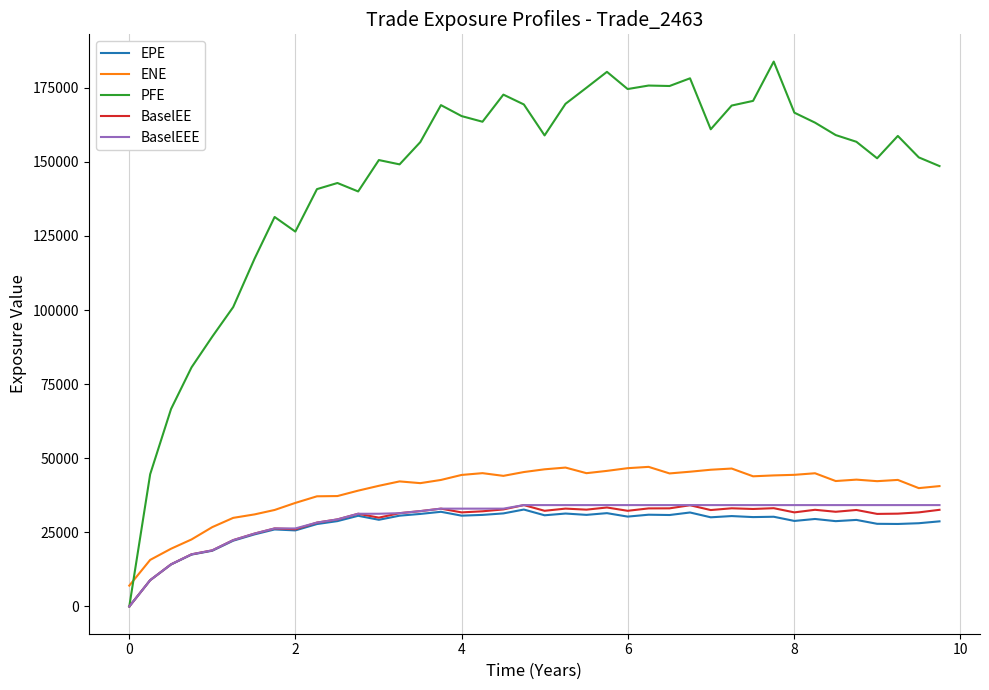

Which series has the largest total across all categories?

PFE